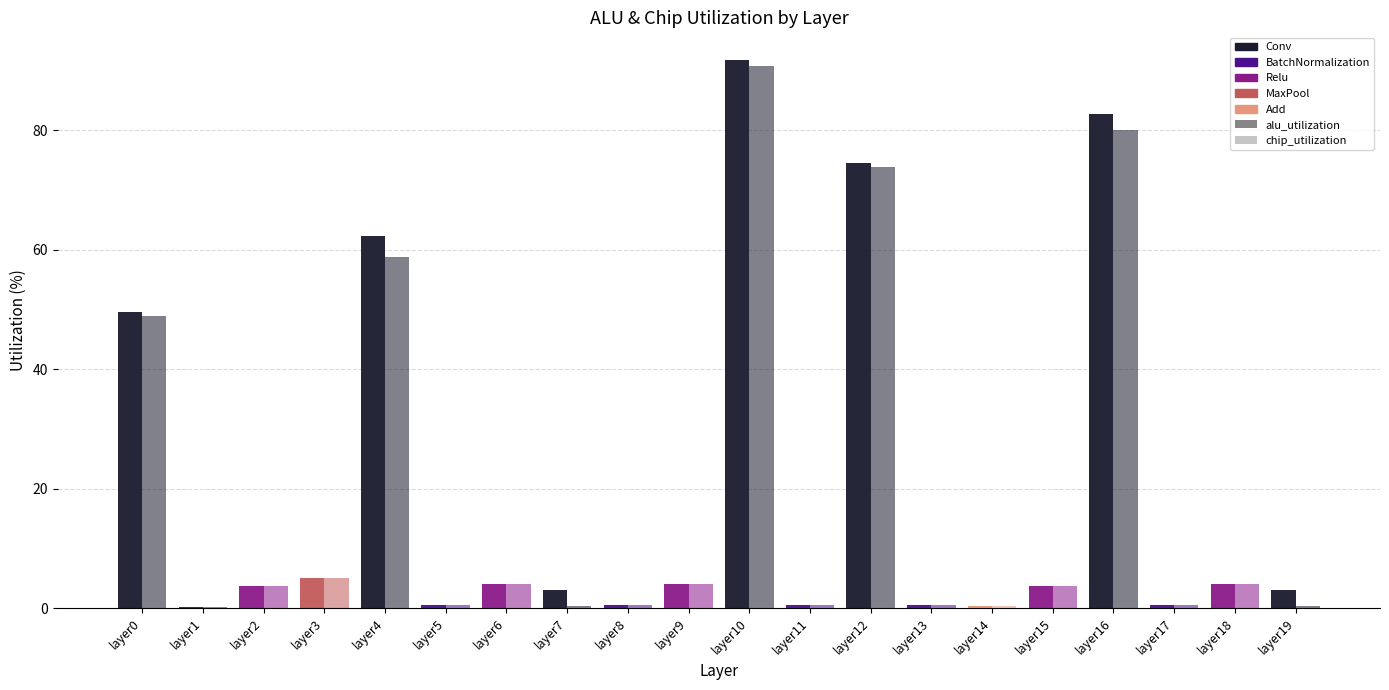

Are the bars grouped side by side (vs. stacked)?

Yes